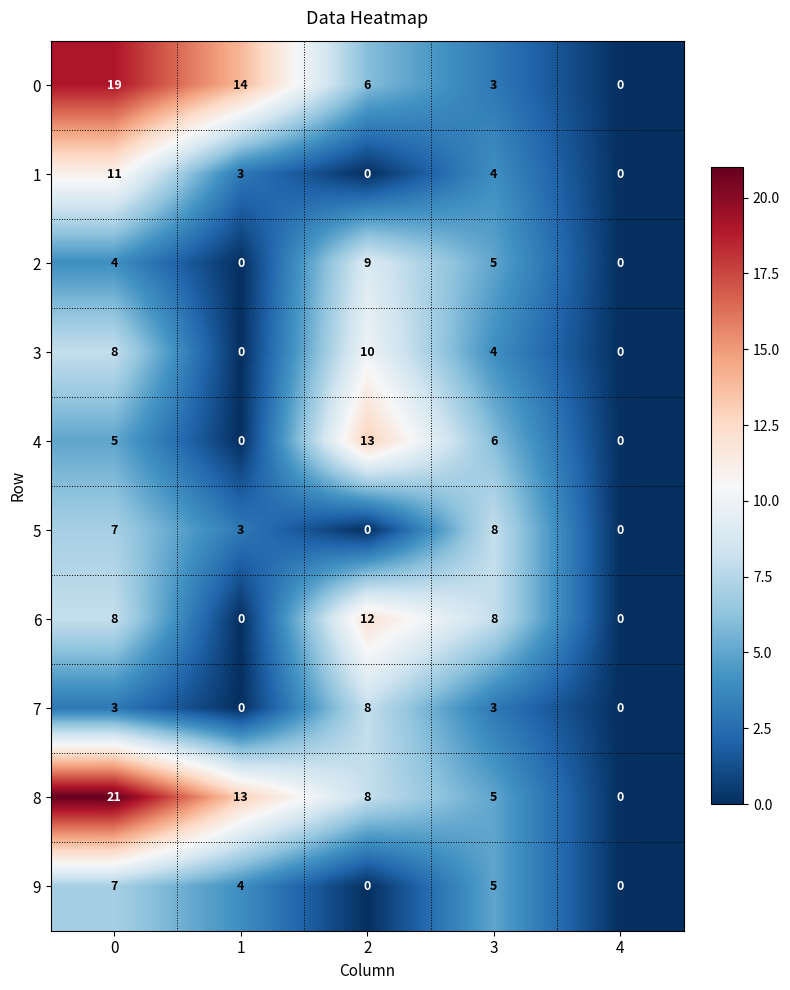

What is the difference between the highest and lowest values at 3?

5